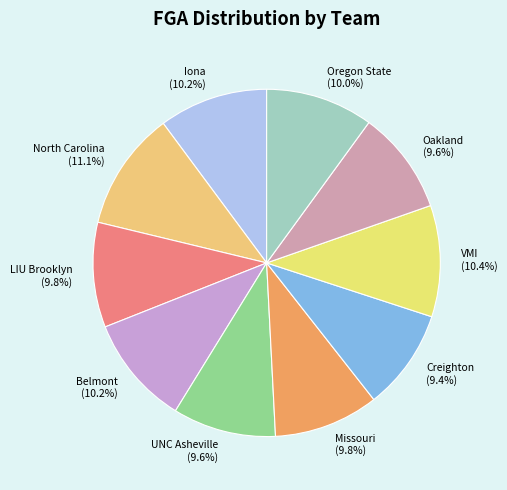

Which category has the biggest portion of the pie?

North Carolina